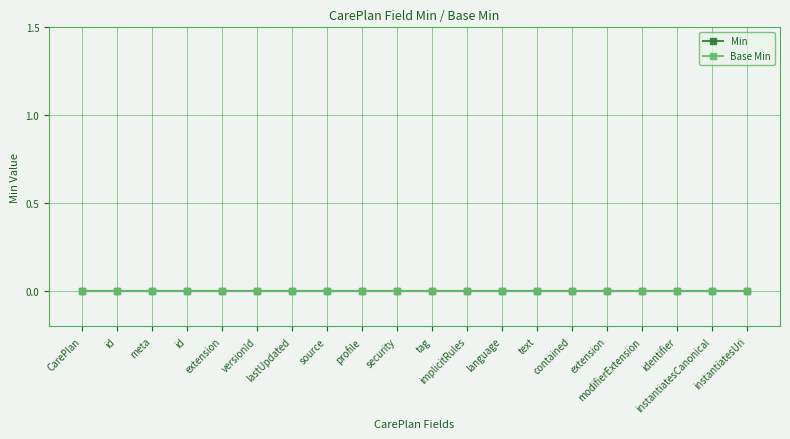

Which has a higher value, CarePlan.extension or CarePlan.modifierExtension?

CarePlan.extension